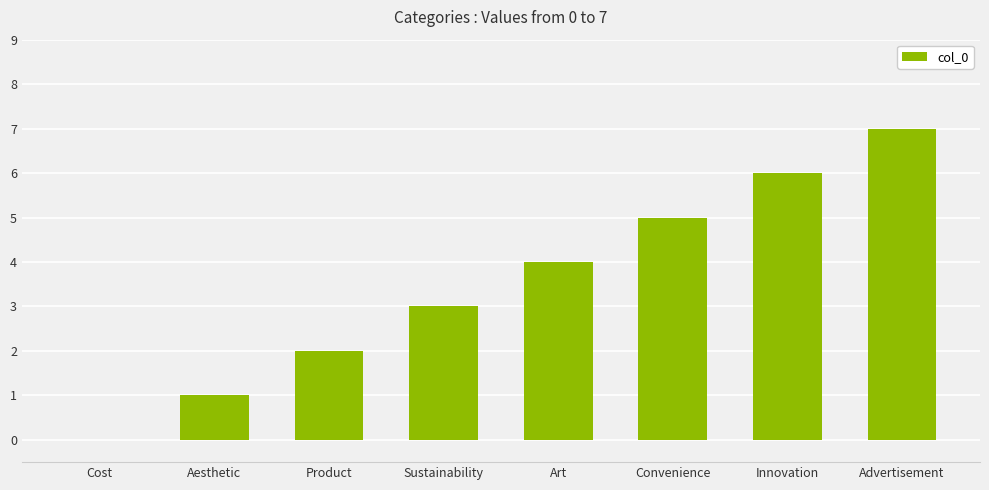

The chart shows a value of 1 at Product. True or false?

False